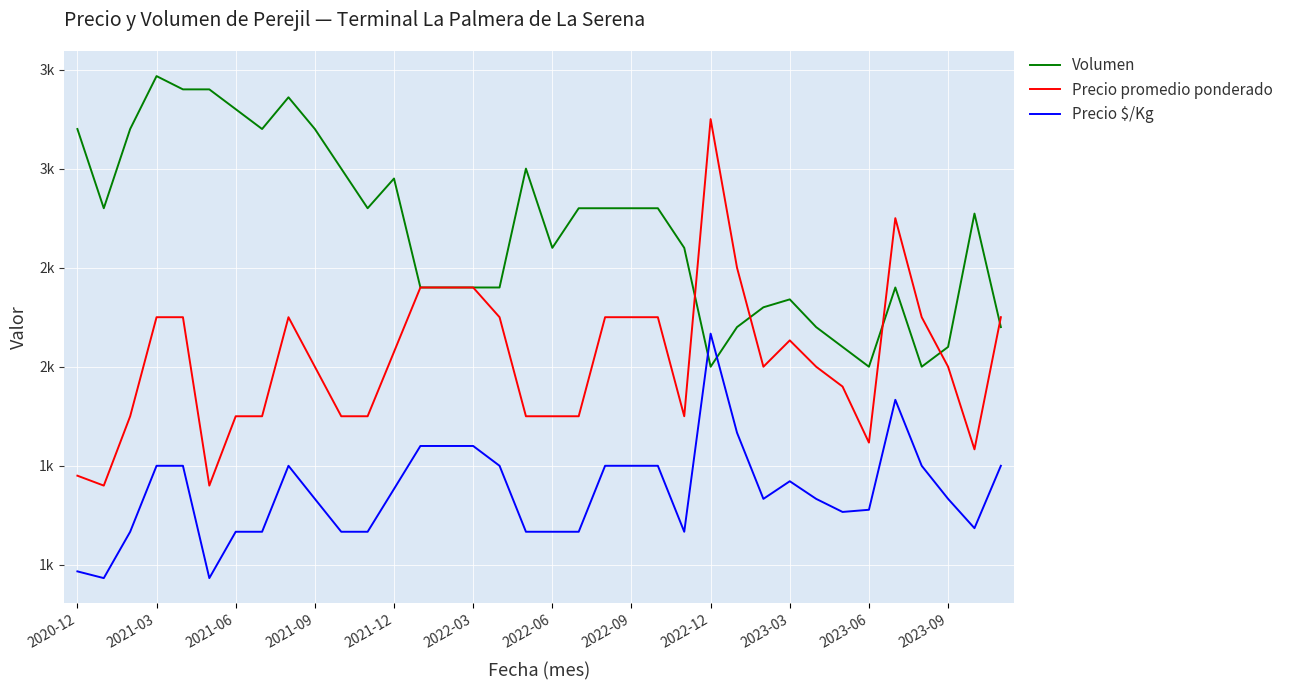

Does the chart have visible grid lines?

Yes